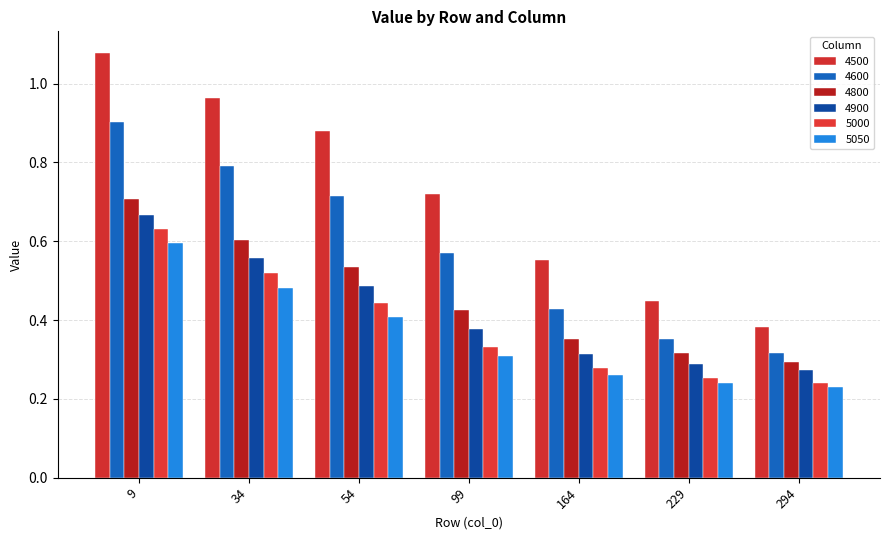

Reading left to right, what are all the values shown in this chart?

4500: 9=1.1	34=1.0	54=0.9	99=0.7	164=0.6	229=0.4	294=0.4
4600: 9=0.9	34=0.8	54=0.7	99=0.6	164=0.4	229=0.4	294=0.3
4800: 9=0.7	34=0.6	54=0.5	99=0.4	164=0.4	229=0.3	294=0.3
4900: 9=0.7	34=0.6	54=0.5	99=0.4	164=0.3	229=0.3	294=0.3
5000: 9=0.6	34=0.5	54=0.4	99=0.3	164=0.3	229=0.3	294=0.2
5050: 9=0.6	34=0.5	54=0.4	99=0.3	164=0.3	229=0.2	294=0.2